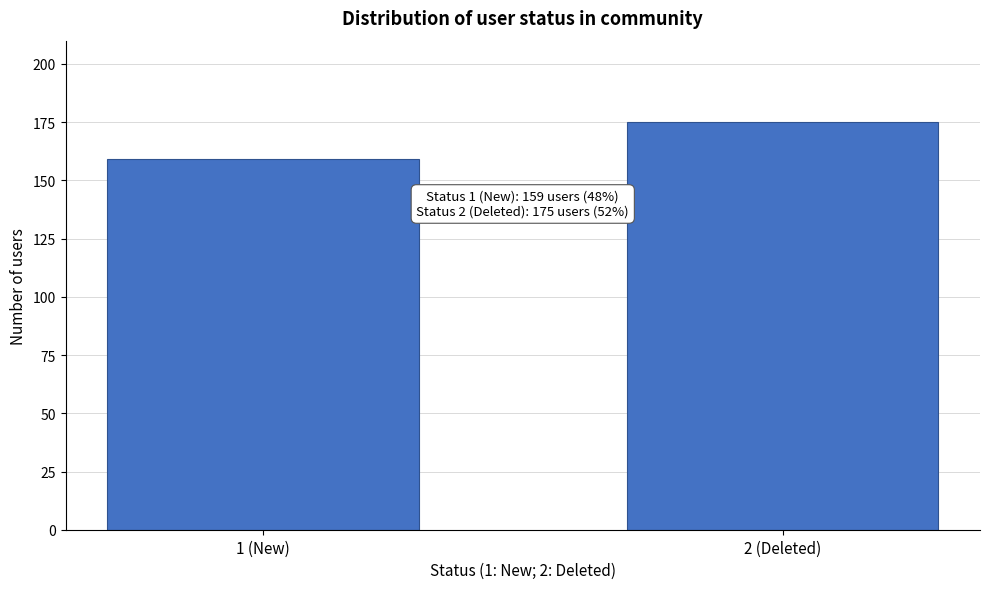

Reading left to right, transcribe all the data shown in this chart.

159	175